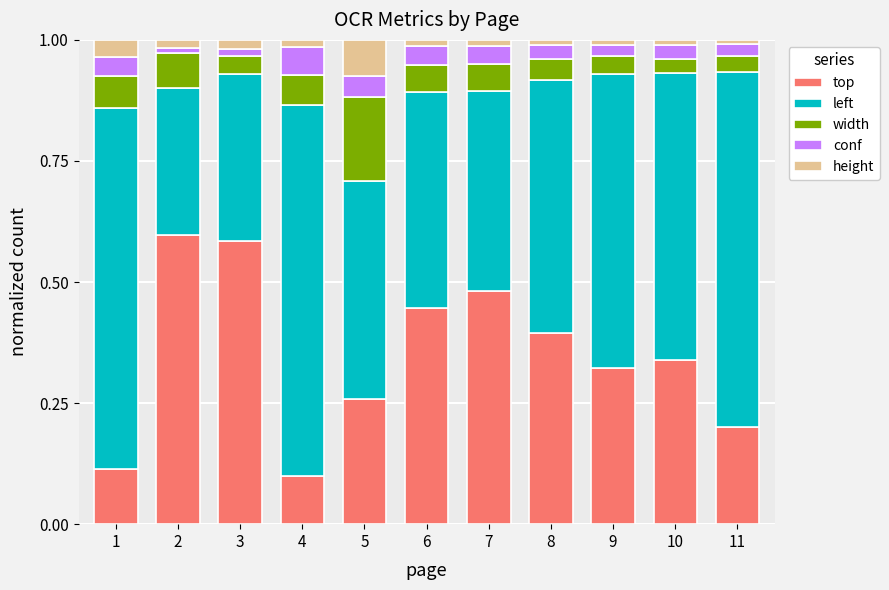

The top series shows 0.6 at 2. True or false?

True